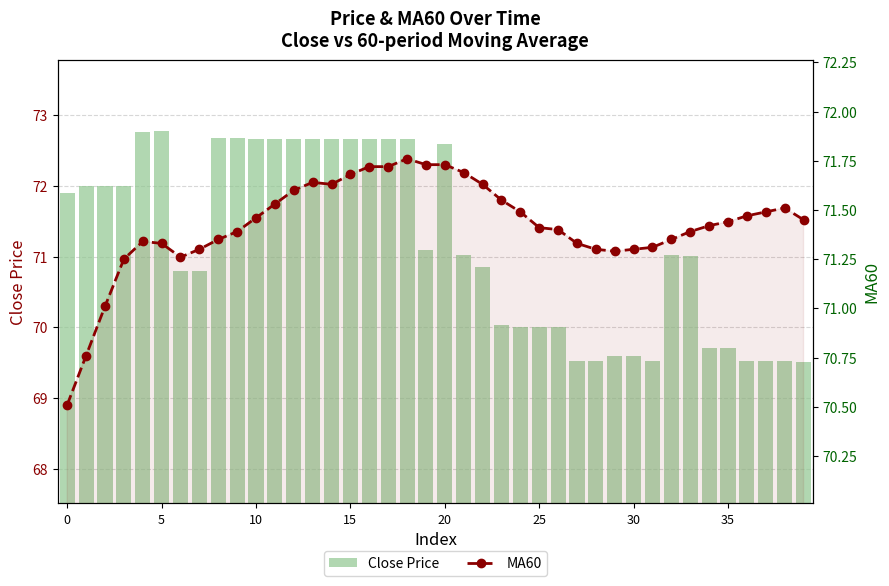

What is the difference between the maximum and minimum values in the MA60 series?

1.2